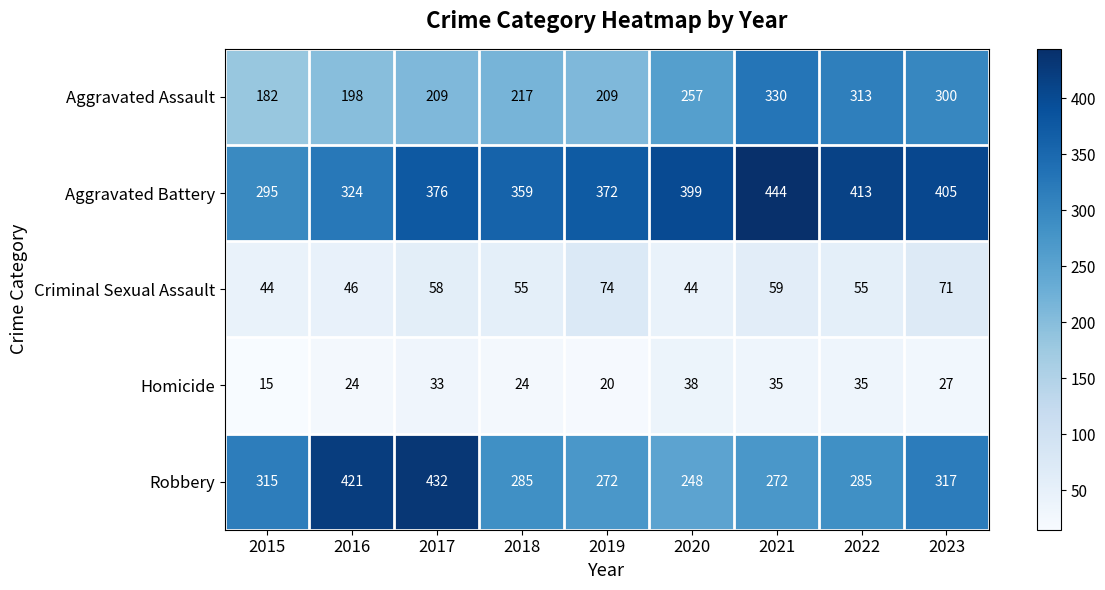

How many data points does each series have?

9